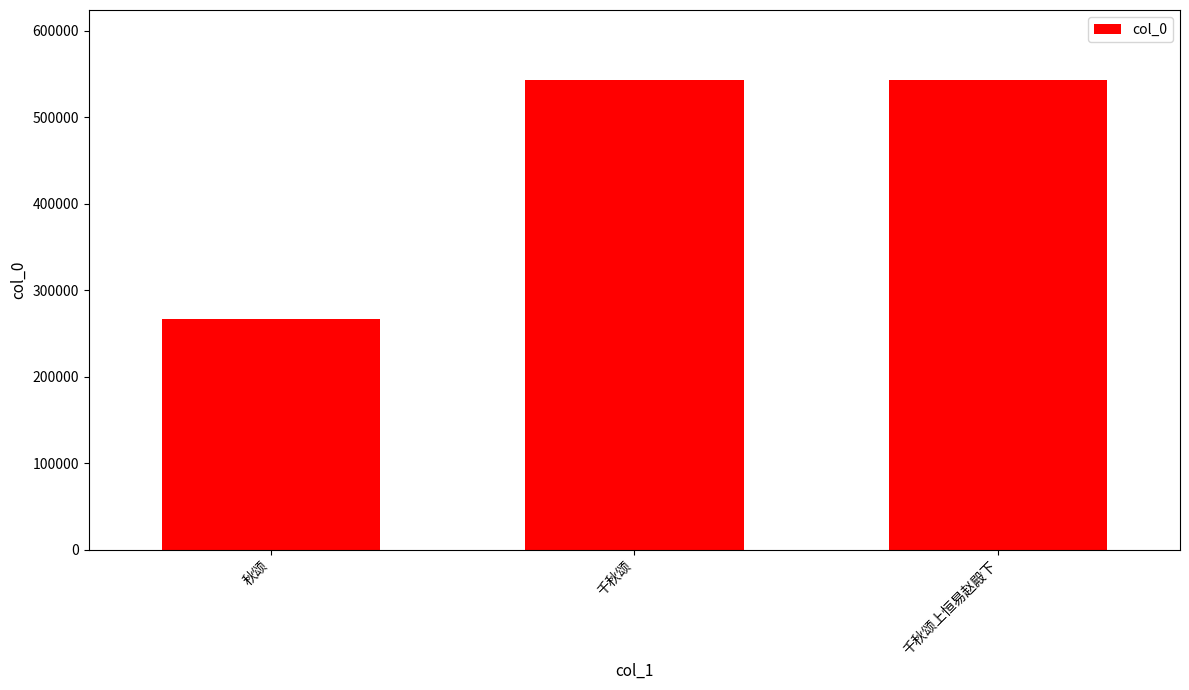

What is the sum of all values?

1351787